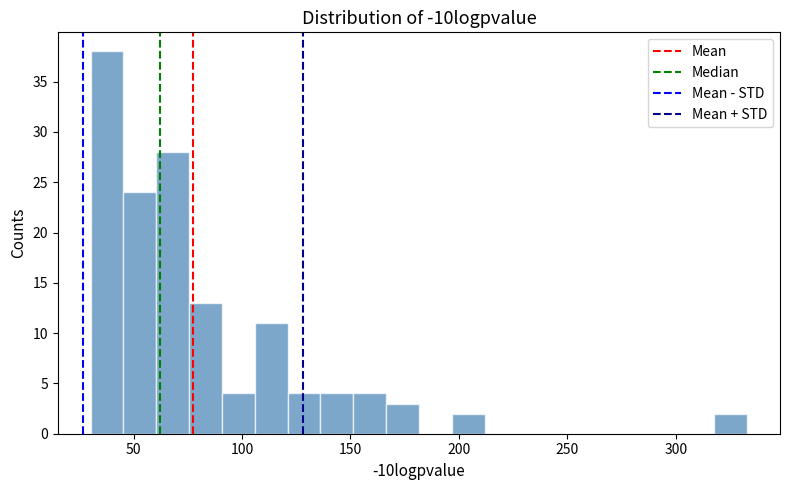

Around what value on the x-axis is the tallest bar? Give the approximate position of its centre, as read against the axis.

40